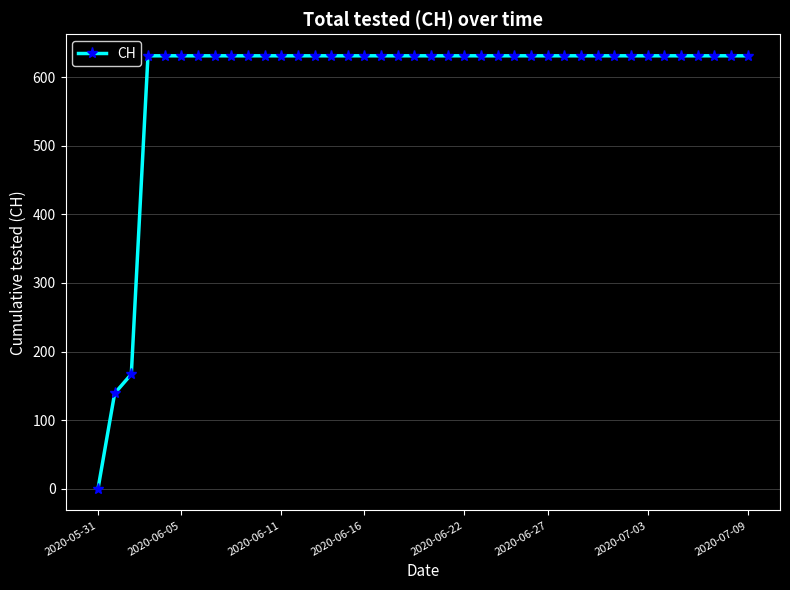

What is the difference between the maximum and minimum values?

631